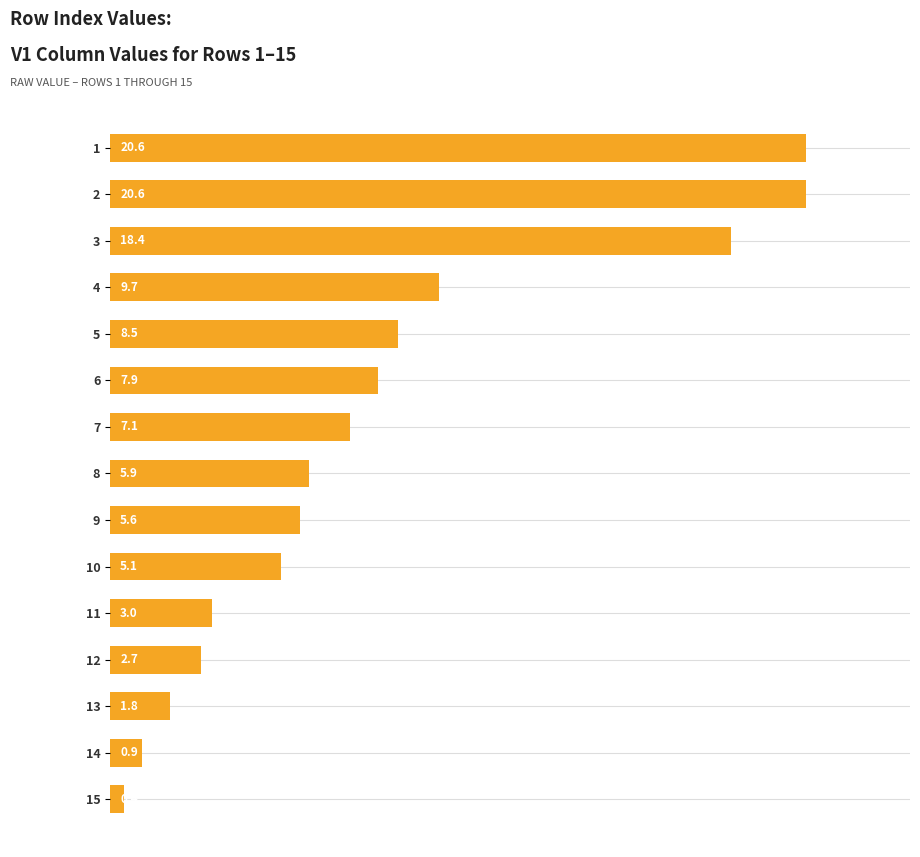

What is the approximate value at 11?

3.0